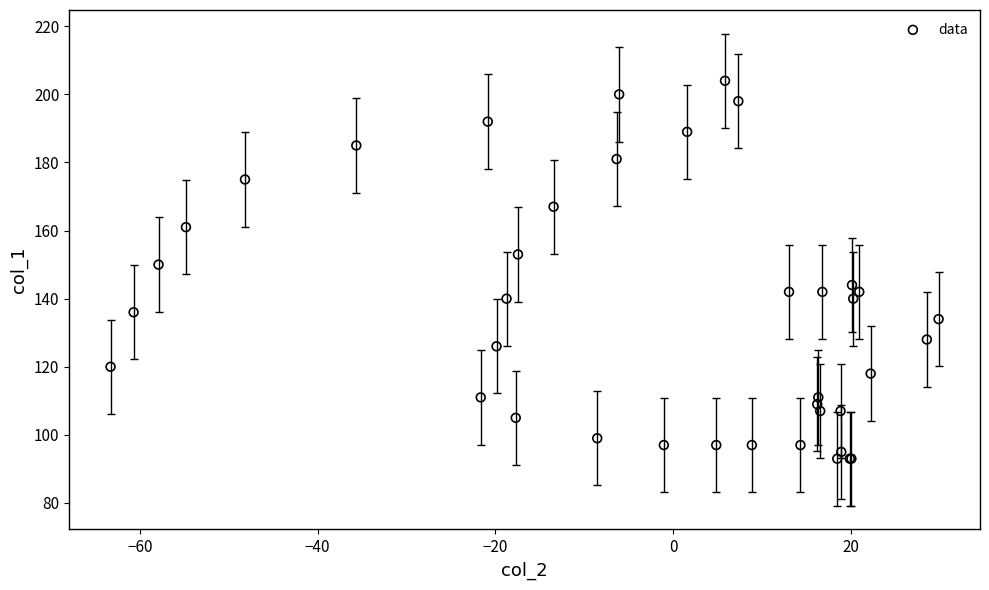

What Y value in the scatter plot is closest to 148?

150